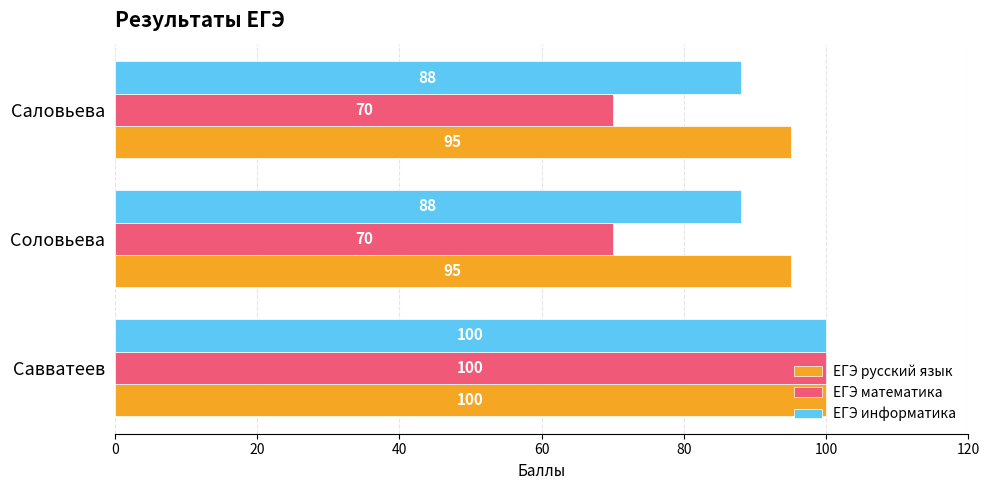

Rank the series by their average value, from highest to lowest.

ЕГЭ русский язык, ЕГЭ информатика, ЕГЭ математика